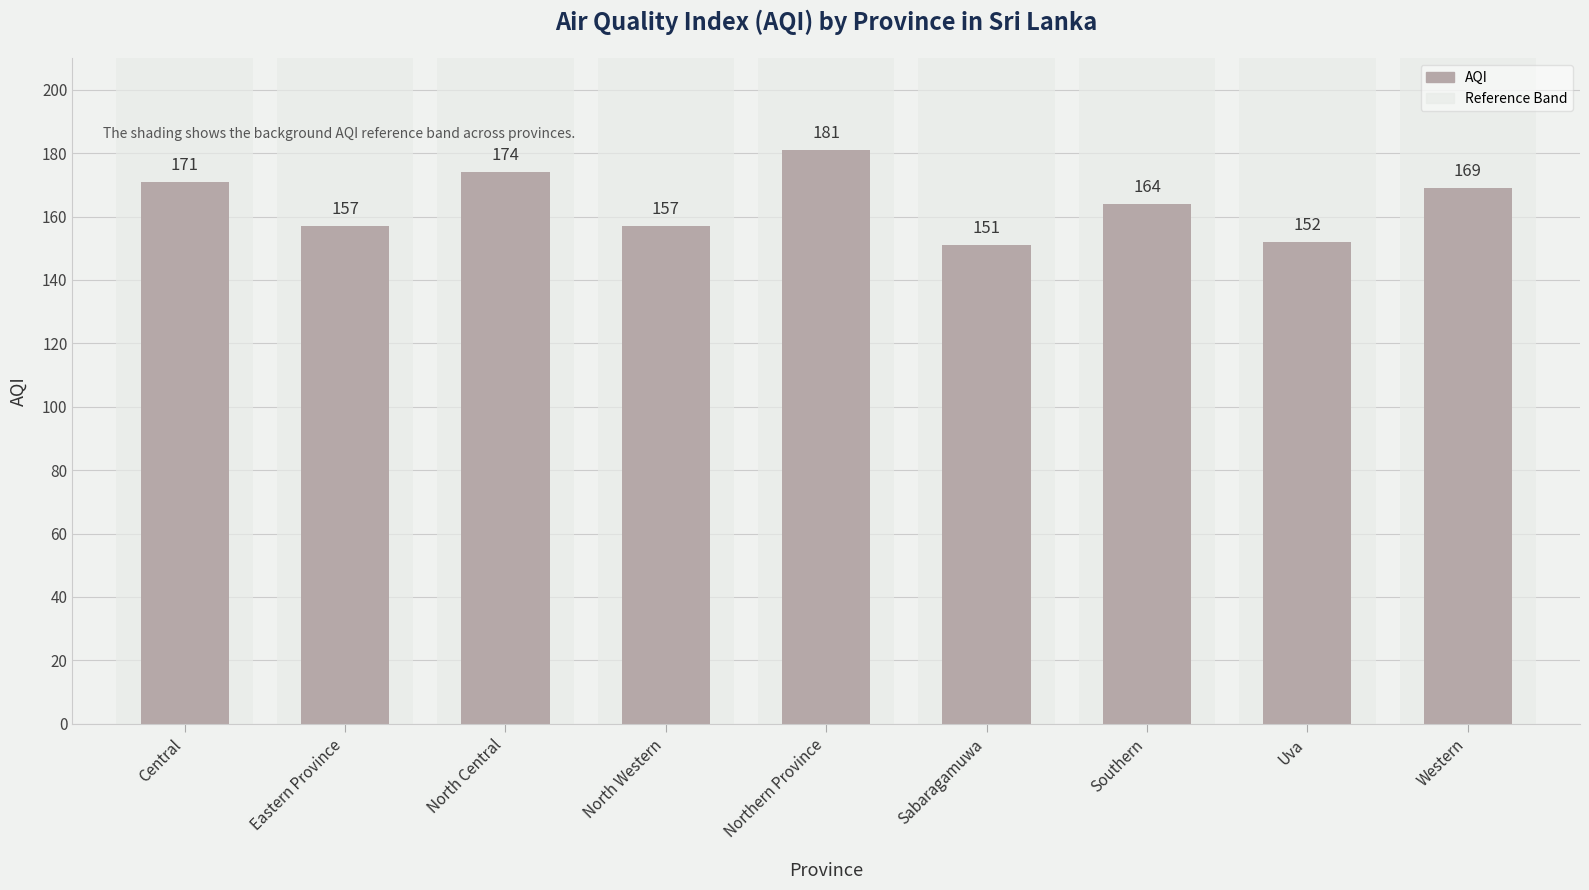

Reading left to right, transcribe all the data shown in this chart.

171	157	174	157	181	151	164	152	169